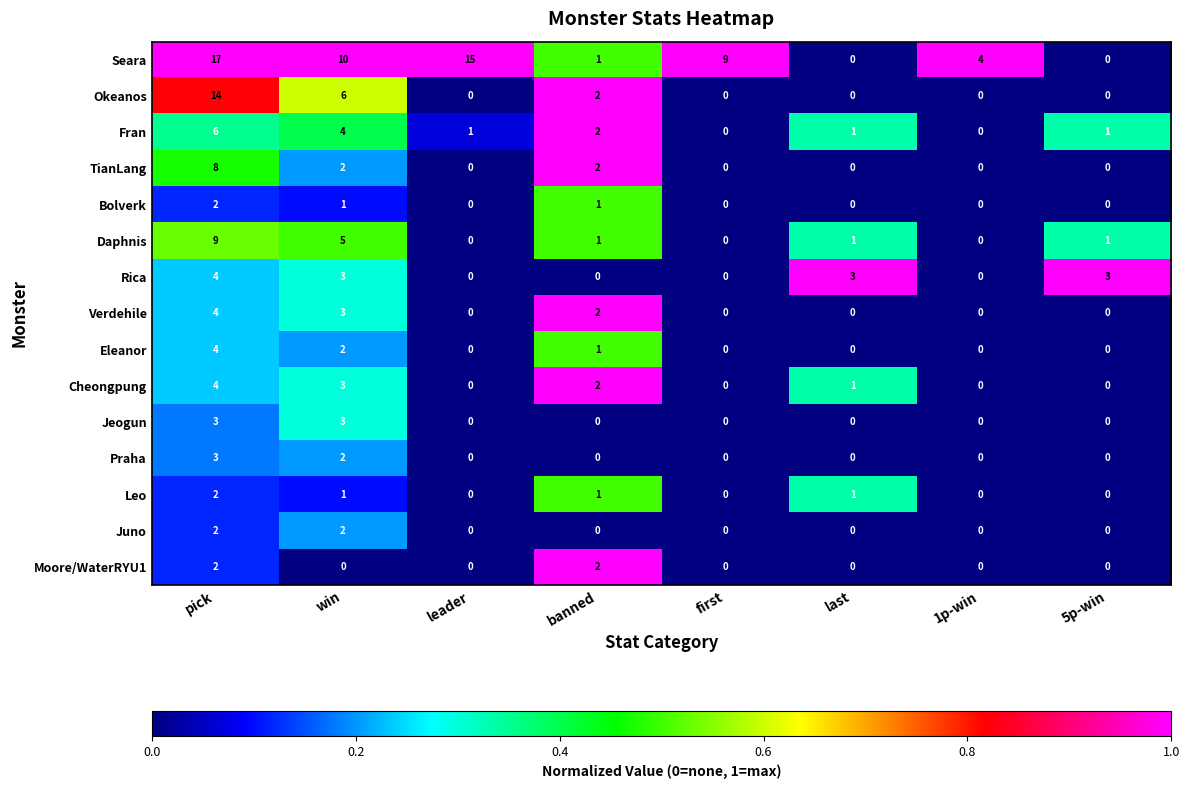

What is the total value across all series at banned?

17